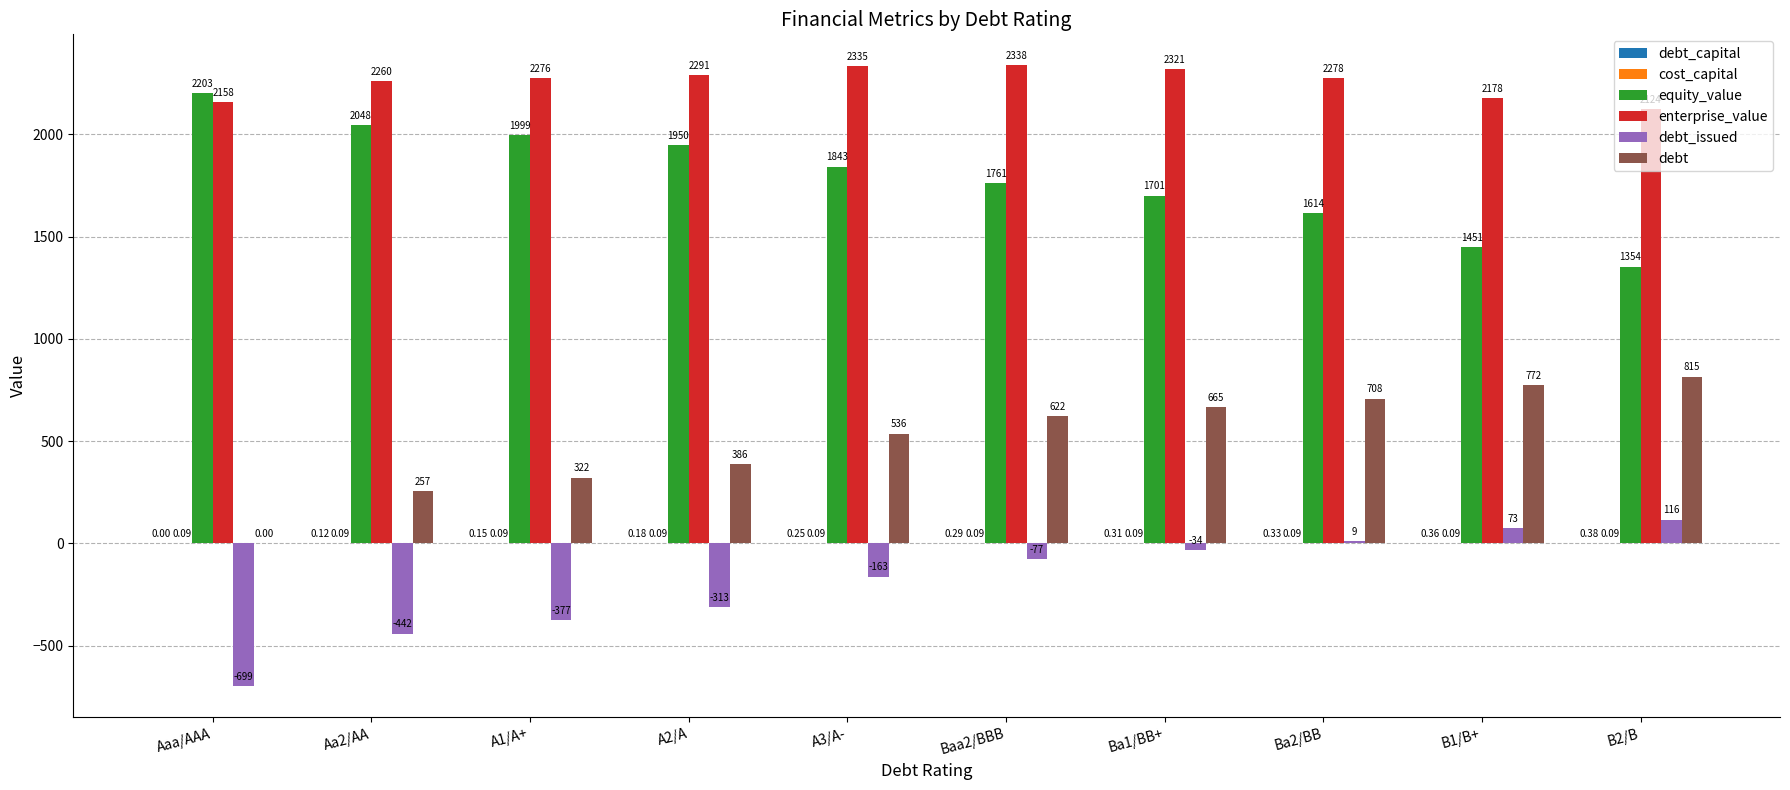

Are the bars grouped side by side (vs. stacked)?

Yes